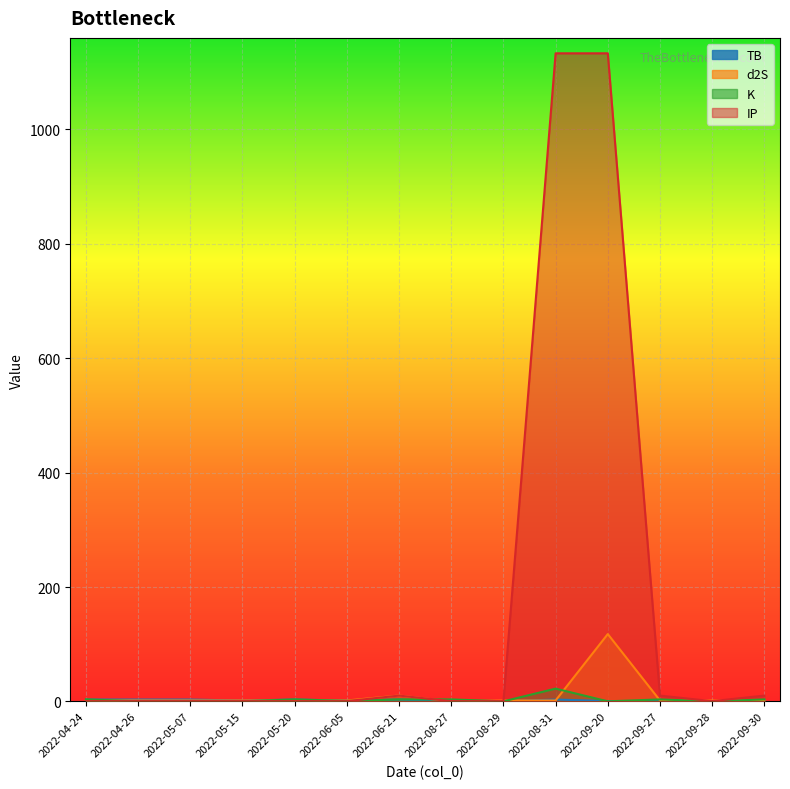

How many lines are shown in the chart?

4